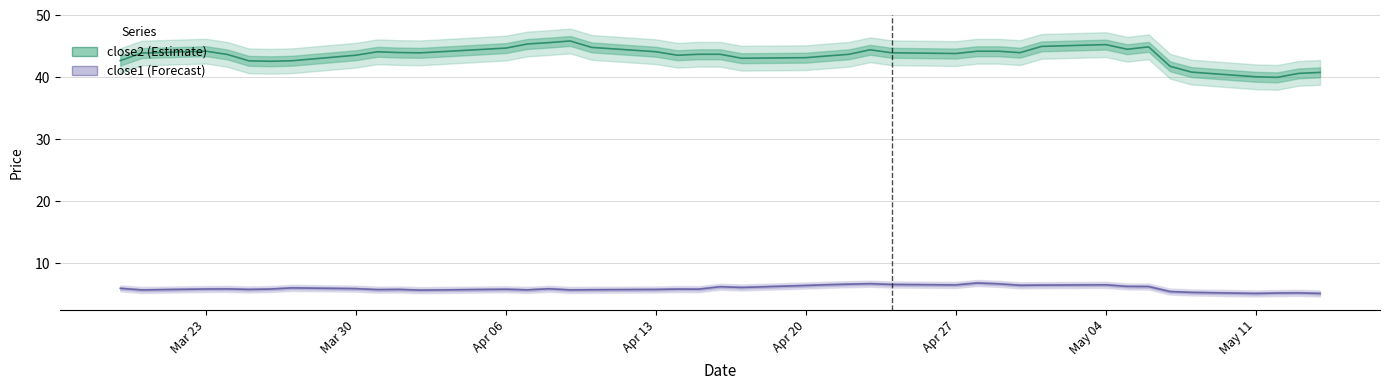

At Mar 30, list the series in order from smallest to largest.

close1, close2